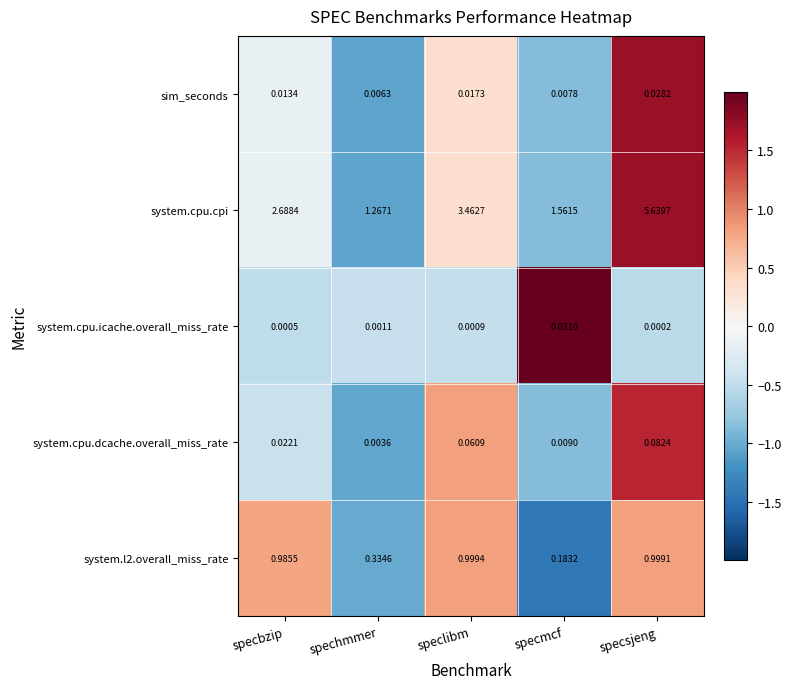

How many data points does each series have?

5